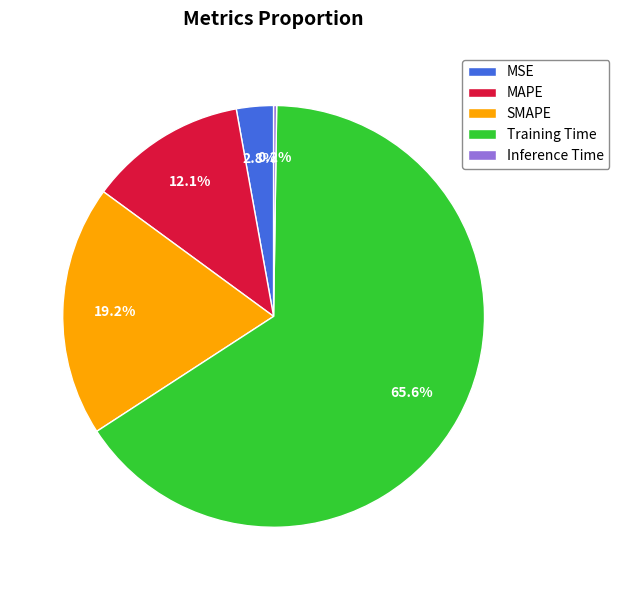

To the nearest percent, what is the difference between the largest and smallest slice percentages?

65%